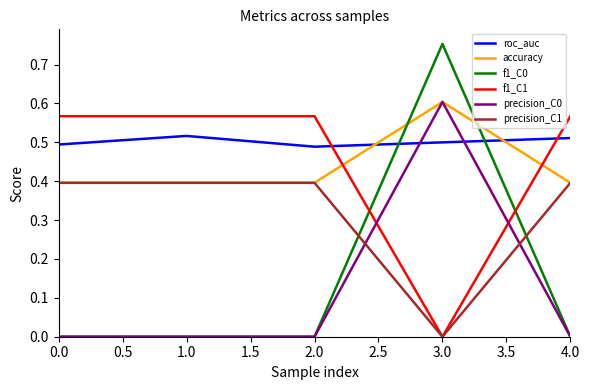

True or false: roc_auc and precision_C1 intersect in this chart.

False